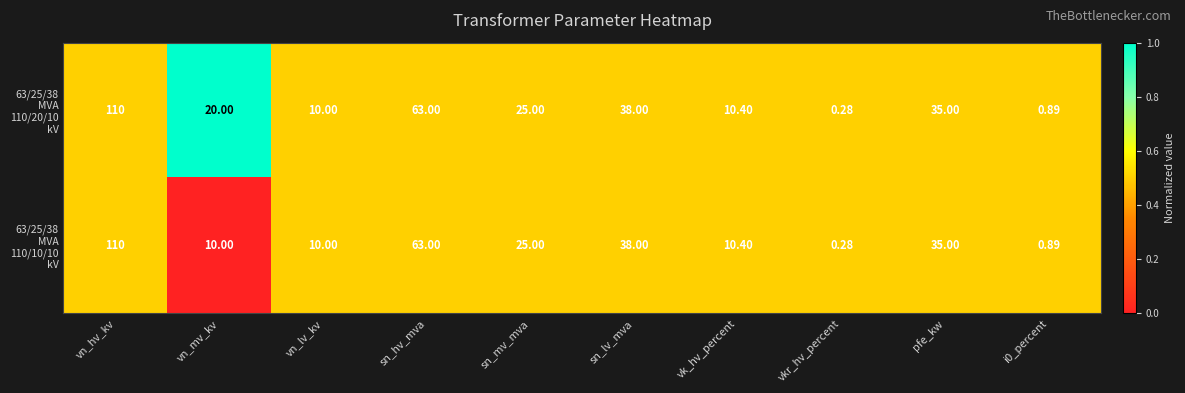

At which category is the sum across all series the highest?

vn_hv_kv